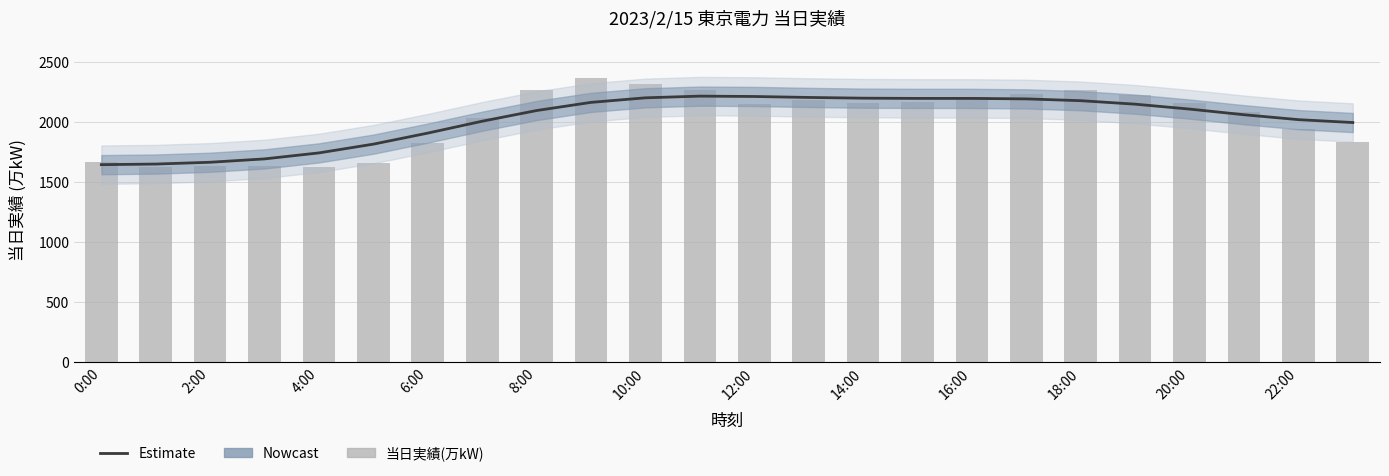

The value of Estimate at 8:00 is 478. True or false?

False